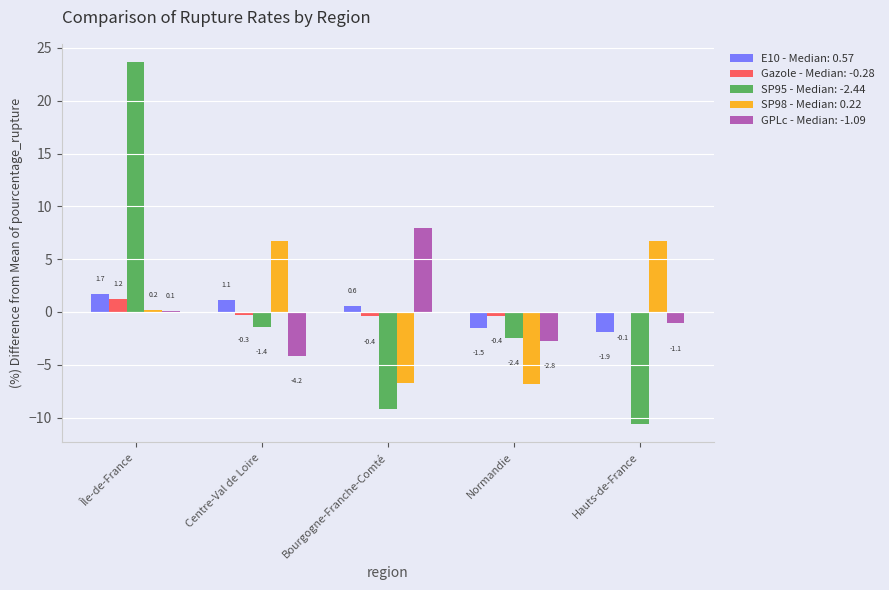

Rank the series at Normandie from lowest to highest value.

SP98 - Median: 0.22, GPLc - Median: -1.09, SP95 - Median: -2.44, E10 - Median: 0.57, Gazole - Median: -0.28